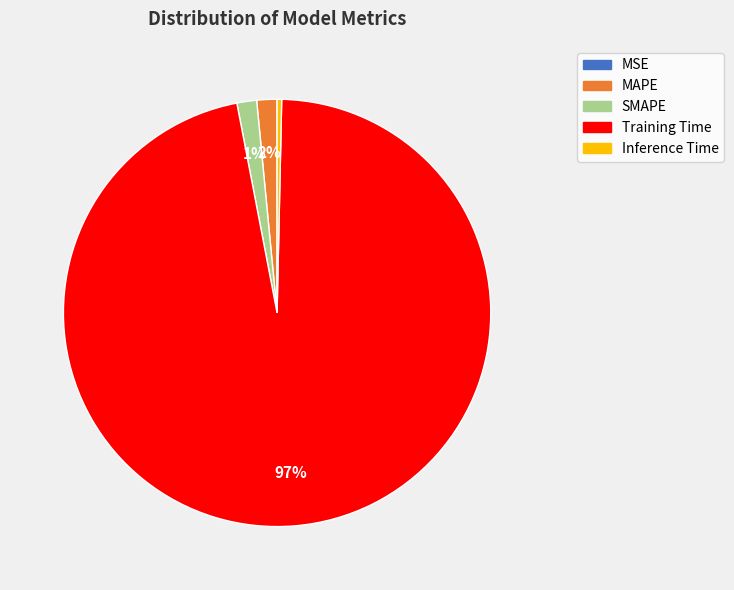

To the nearest percent, what is the average slice percentage?

20%